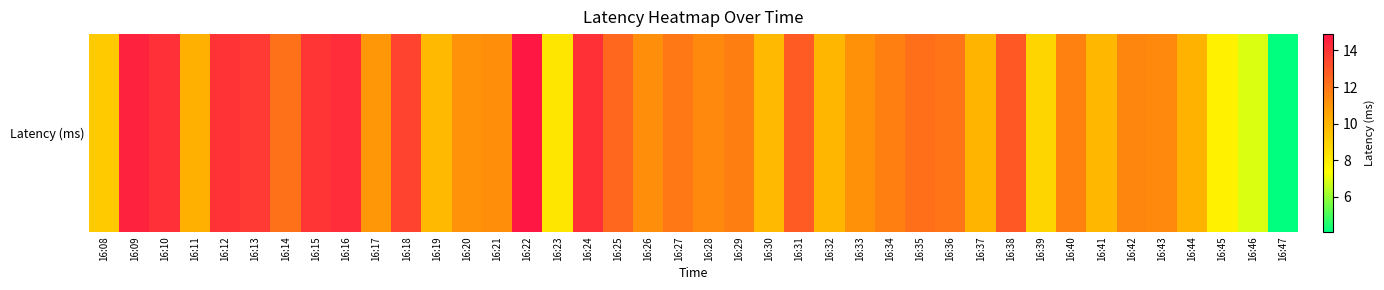

How many data points are above 11?

26